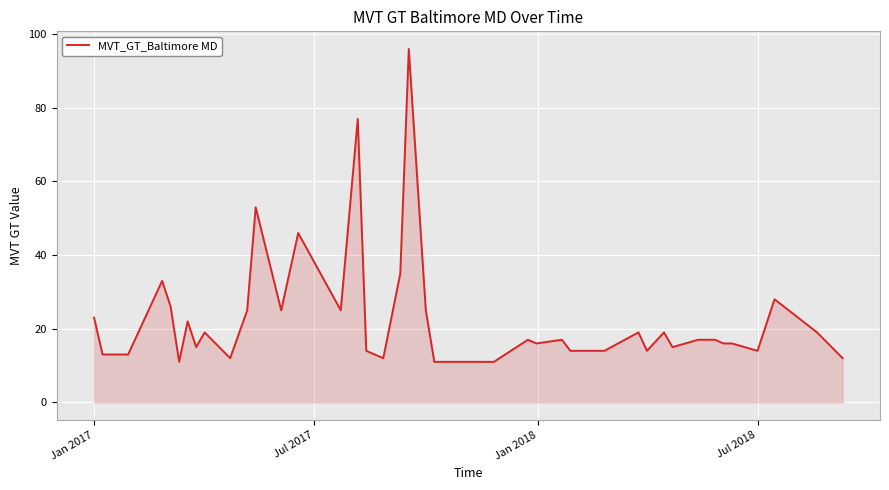

What is the difference between the maximum and minimum values?

85